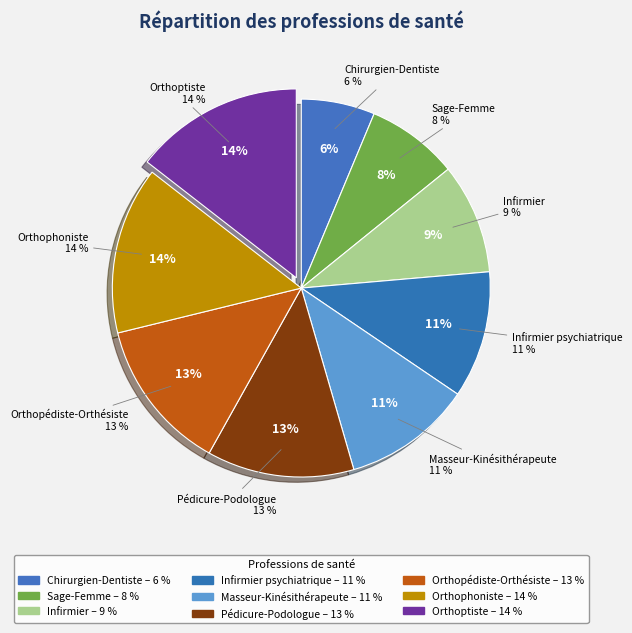

Is there a majority slice in this chart?

No